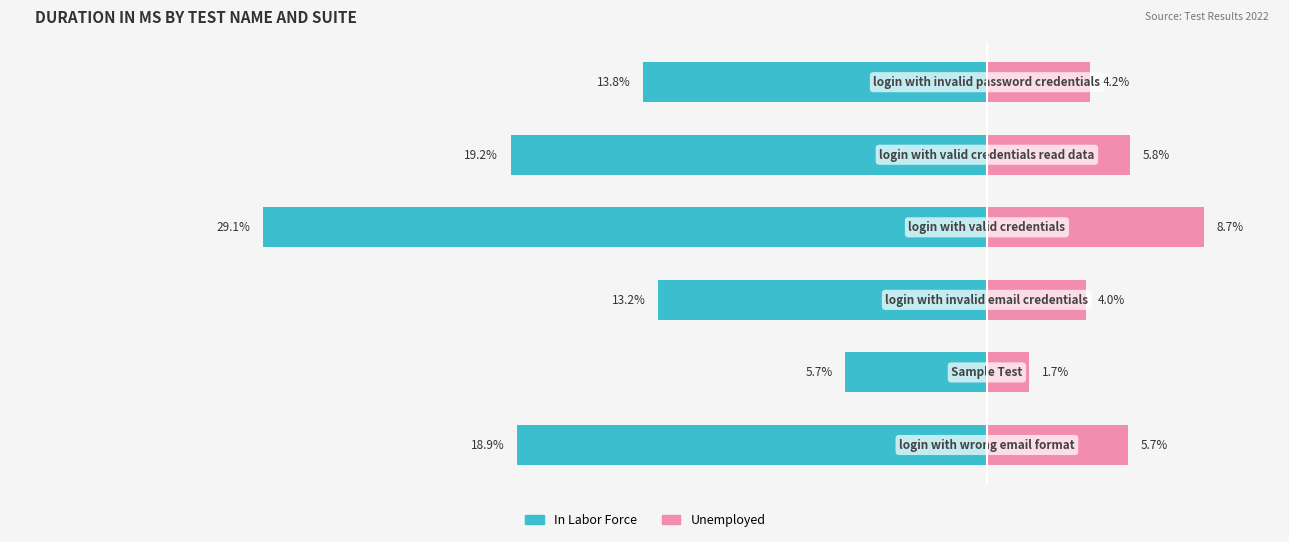

Rank the series at 1 from highest to lowest value.

Unemployed, In Labor Force